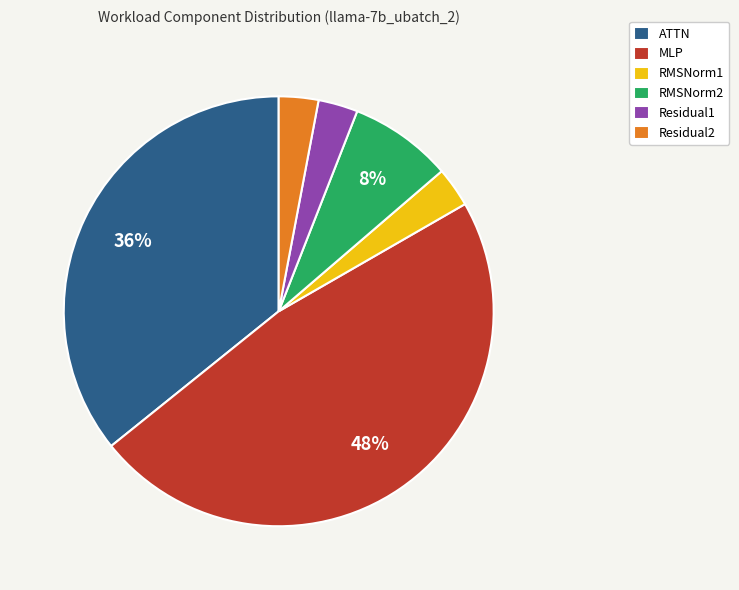

Is it true that Residual1 is 14% of the pie?

False